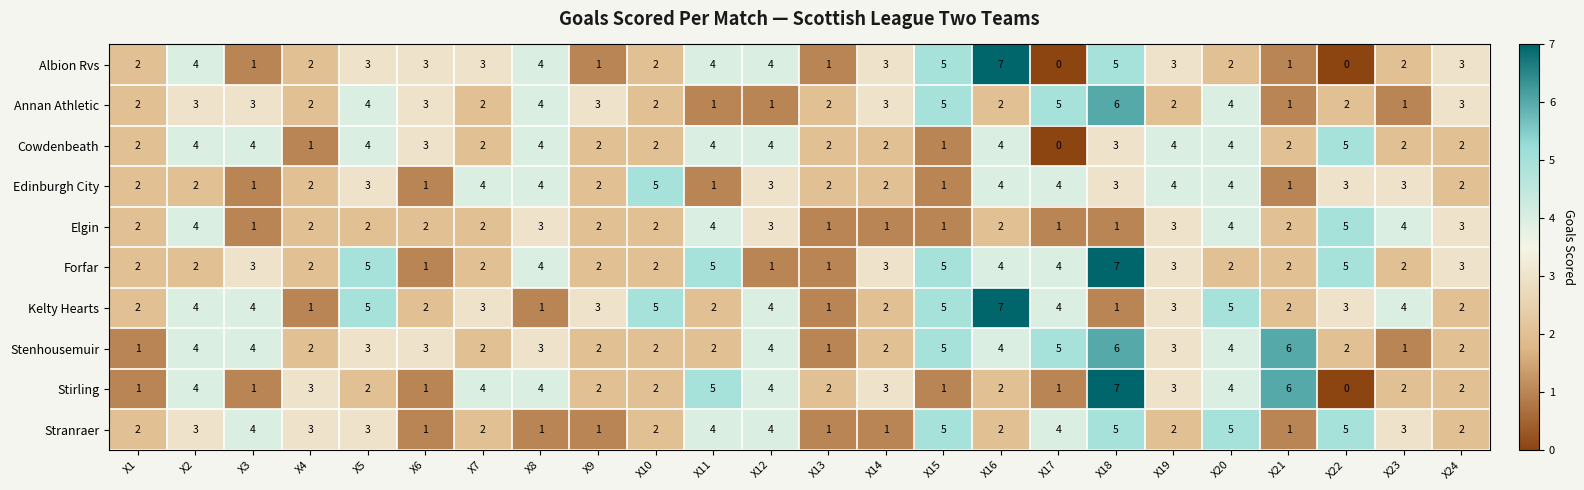

Count the Stranraer values in the range 2 to 4.

14